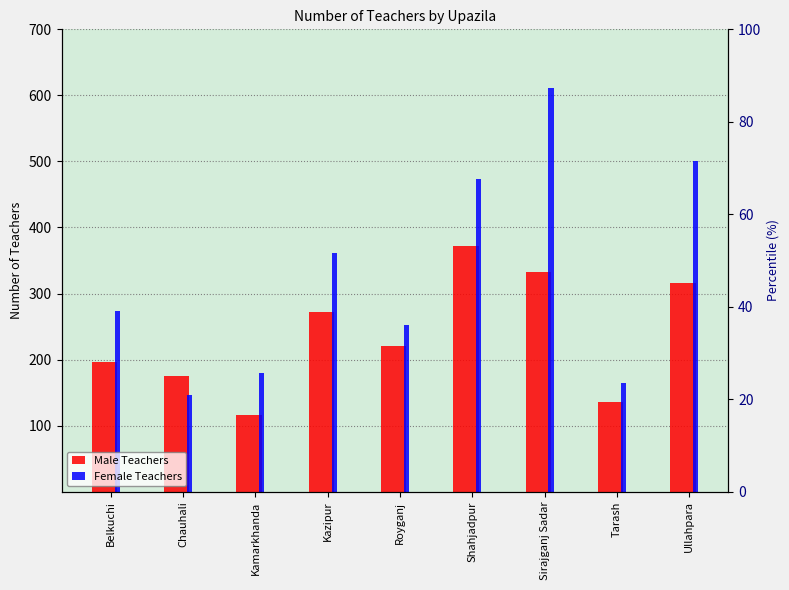

Reading left to right, what are all the values shown in this chart?

Male Teachers: Belkuchi=196	Chauhali=175	Kamarkhanda=116	Kazipur=272	Royganj=220	Shahjadpur=372	Sirajganj Sadar=332	Tarash=136	Ullahpara=316
Female Teachers: Belkuchi=274	Chauhali=147	Kamarkhanda=180	Kazipur=362	Royganj=252	Shahjadpur=473	Sirajganj Sadar=611	Tarash=164	Ullahpara=500